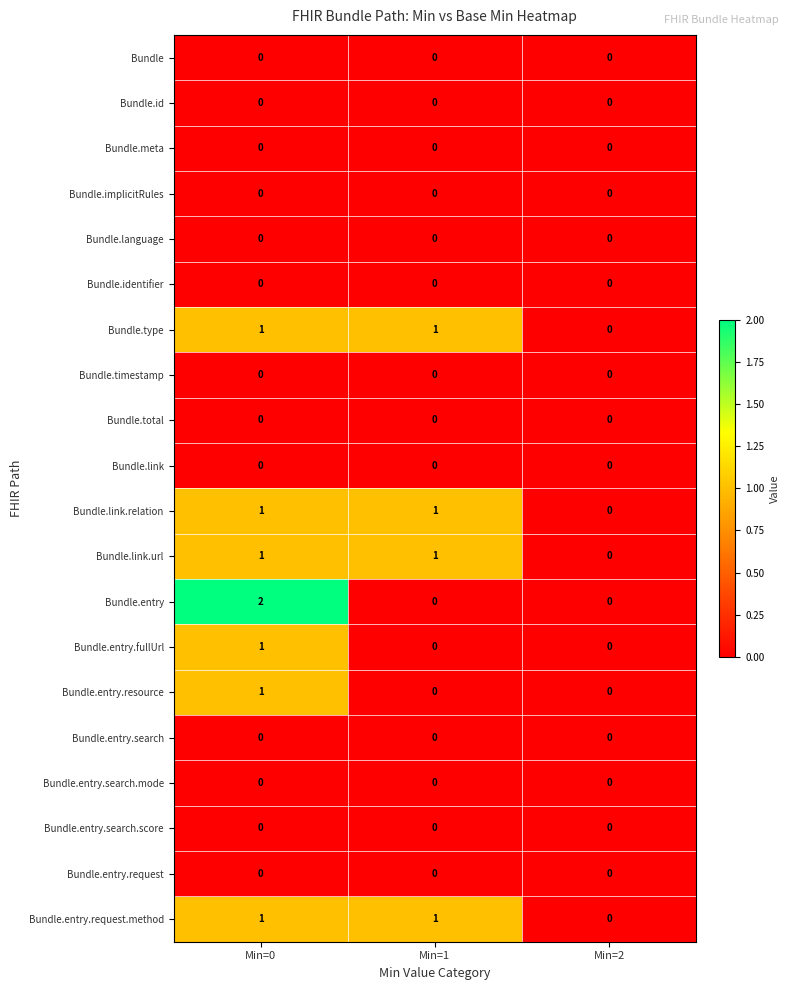

What is the difference between the highest and lowest values at Min=0?

2